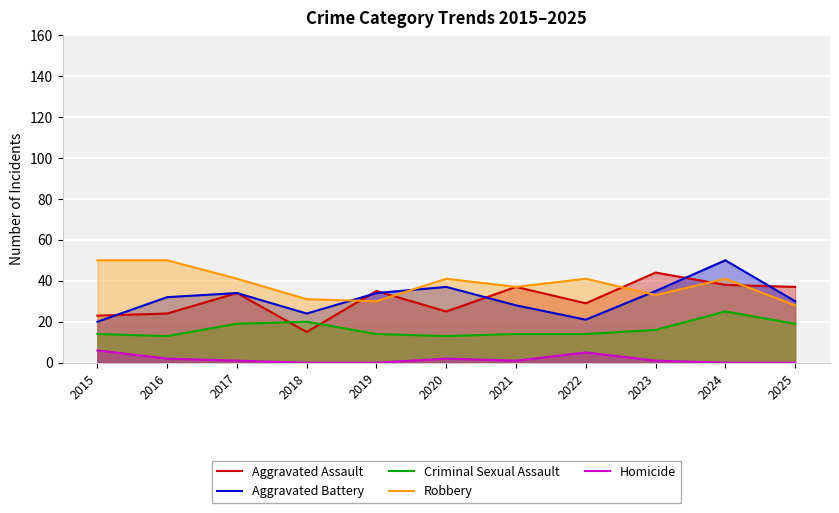

True or false: Aggravated Assault has a value of 35 at 2019.

True